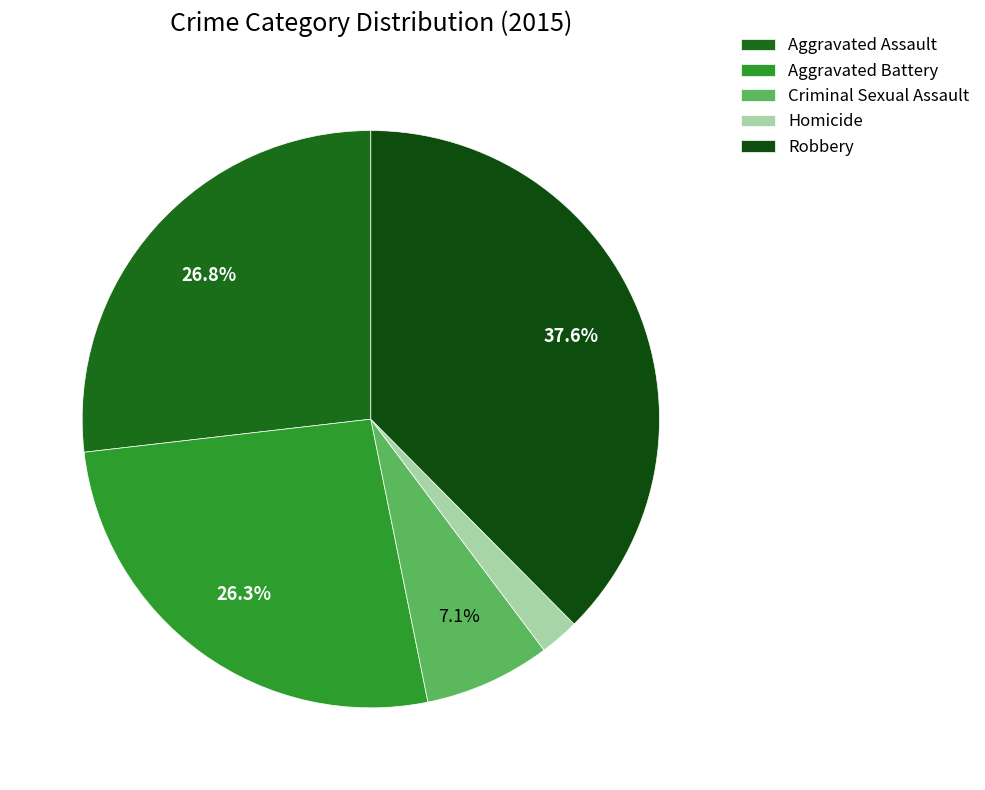

To the nearest percent, what is the average slice percentage?

20%